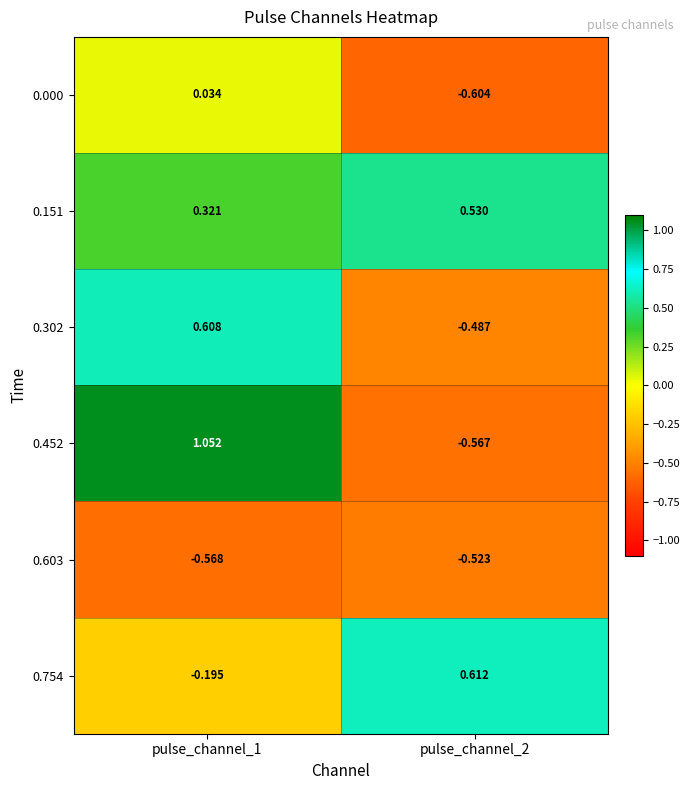

Is the value of 0.452 at pulse_channel_1 greater than the value of 0.151 at pulse_channel_2?

Yes